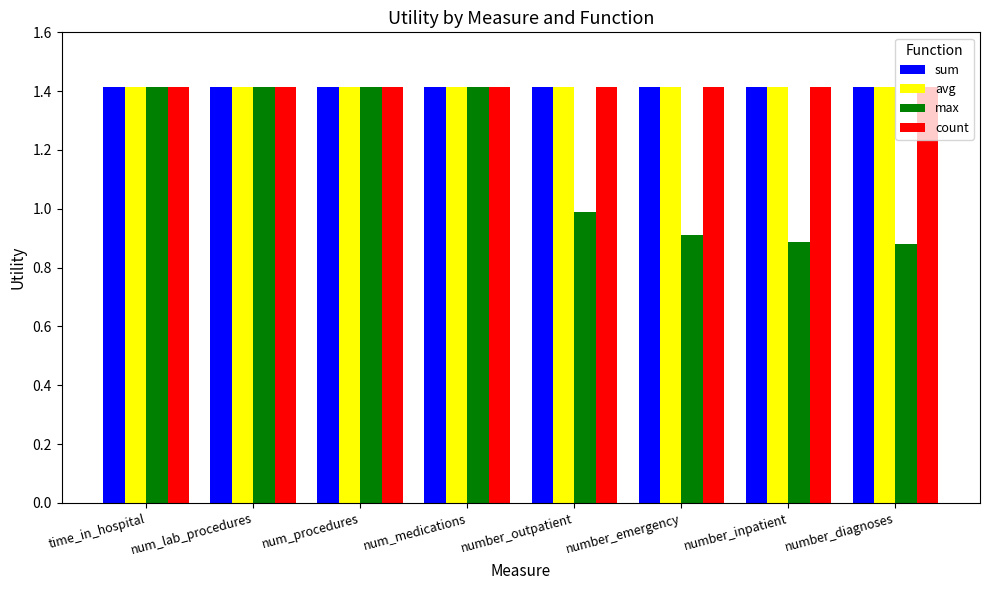

What is the highest value of the sum series?

1.4